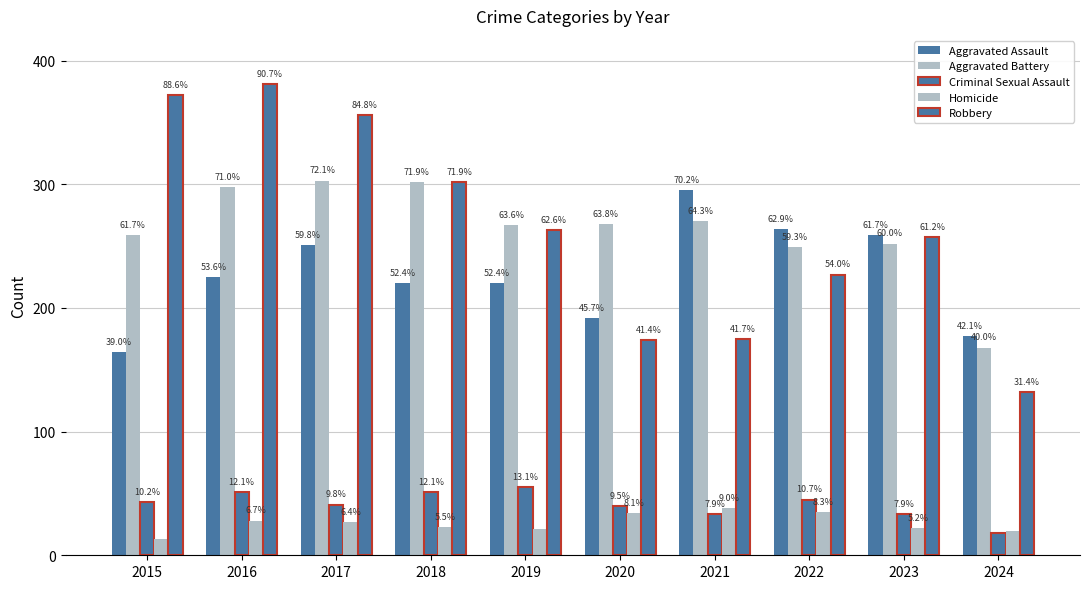

Reading left to right, extract all data points from this chart.

Aggravated Assault: 164	225	251	220	220	192	295	264	259	177
Aggravated Battery: 259	298	303	302	267	268	270	249	252	168
Criminal Sexual Assault: 43	51	41	51	55	40	33	45	33	18
Homicide: 13	28	27	23	21	34	38	35	22	20
Robbery: 372	381	356	302	263	174	175	227	257	132